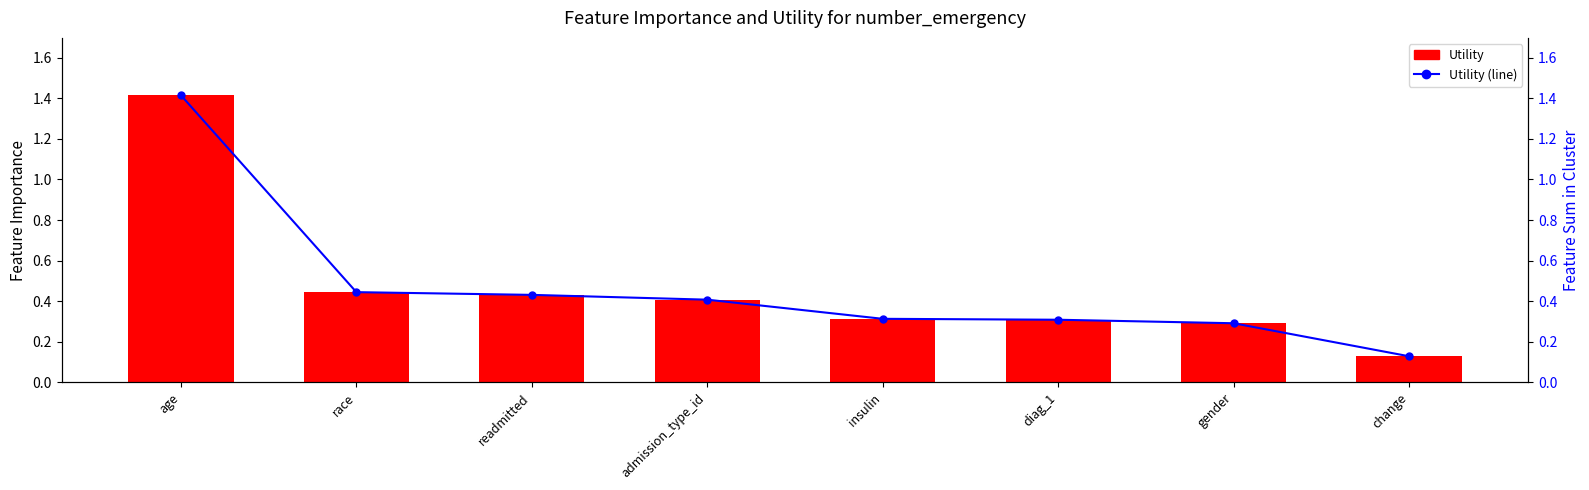

Which series has the widest spread of values?

Utility